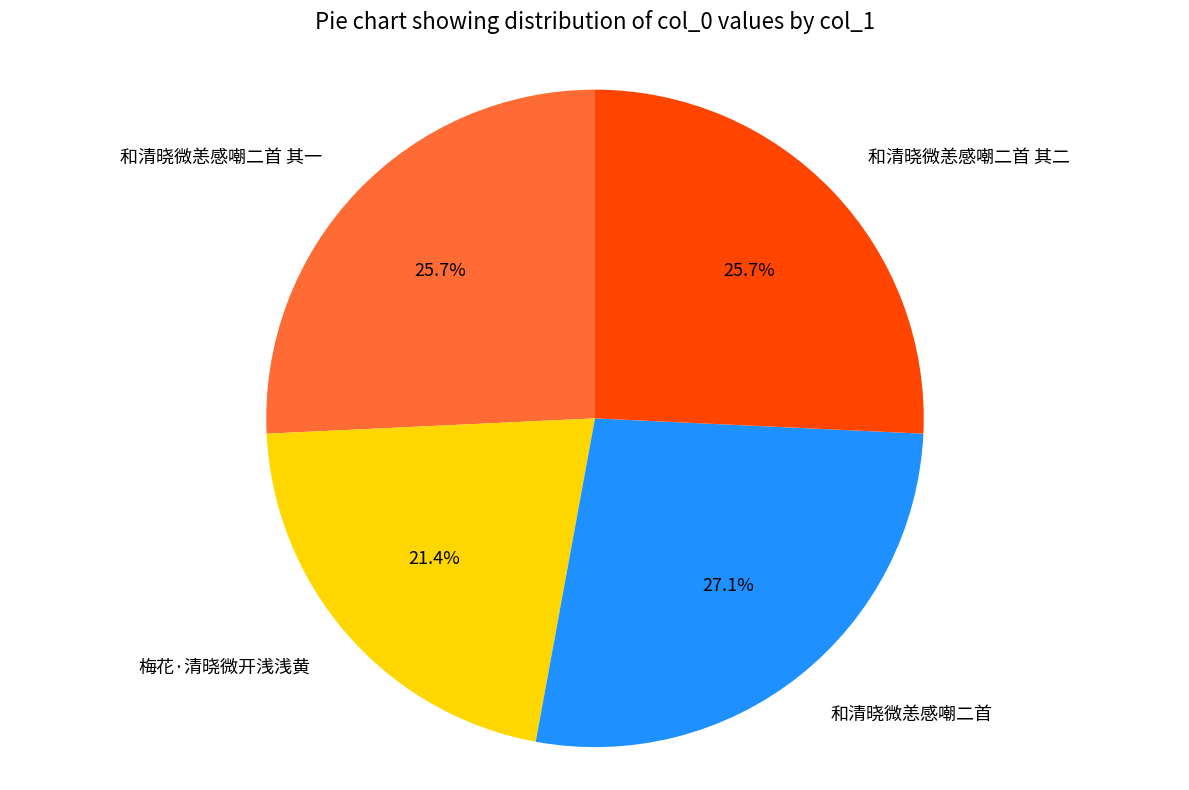

Which slice is the smallest?

梅花·清晓微开浅浅黄